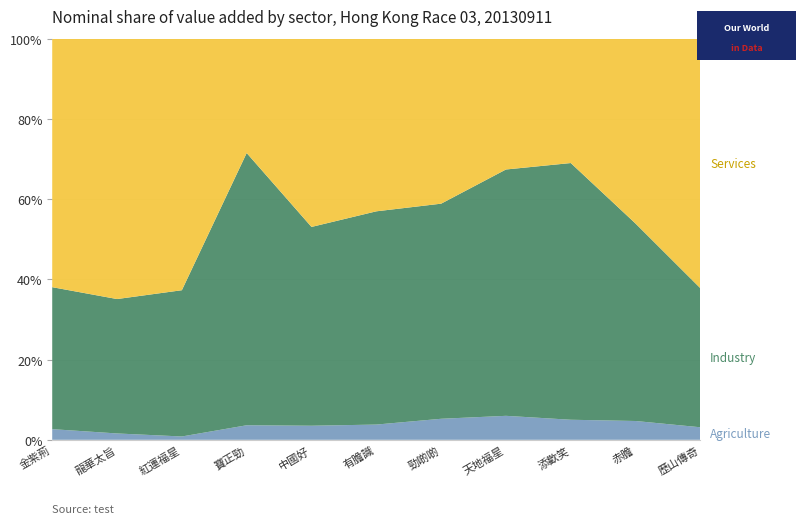

What is the total value across all series at 寶正勁?

100.0